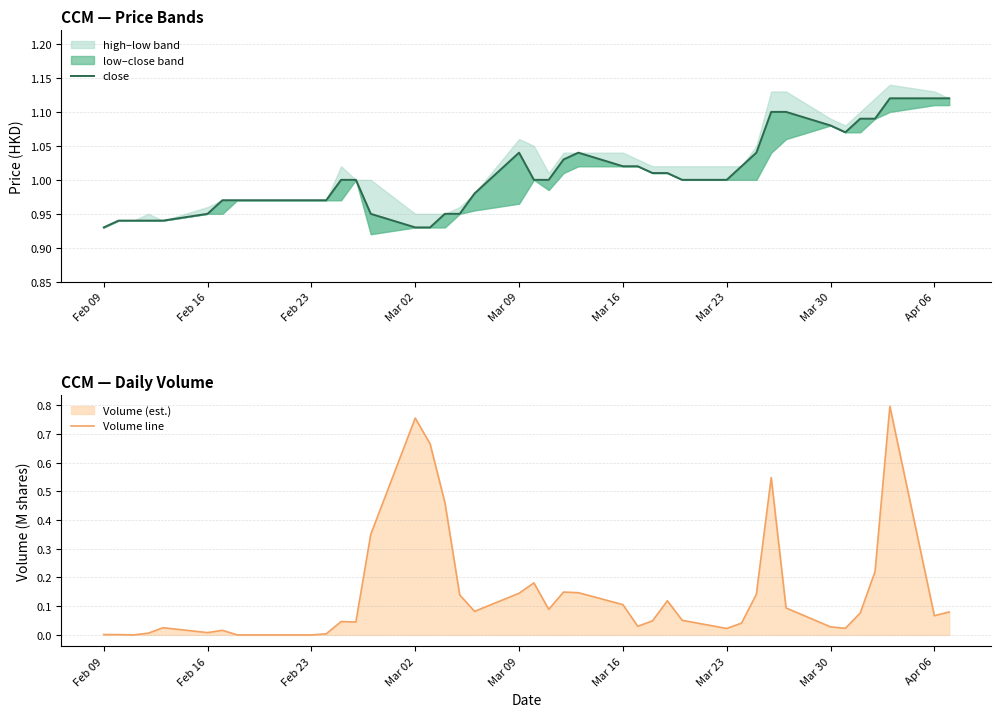

True or false: Volume line has more than 2 points higher than both neighbors.

True